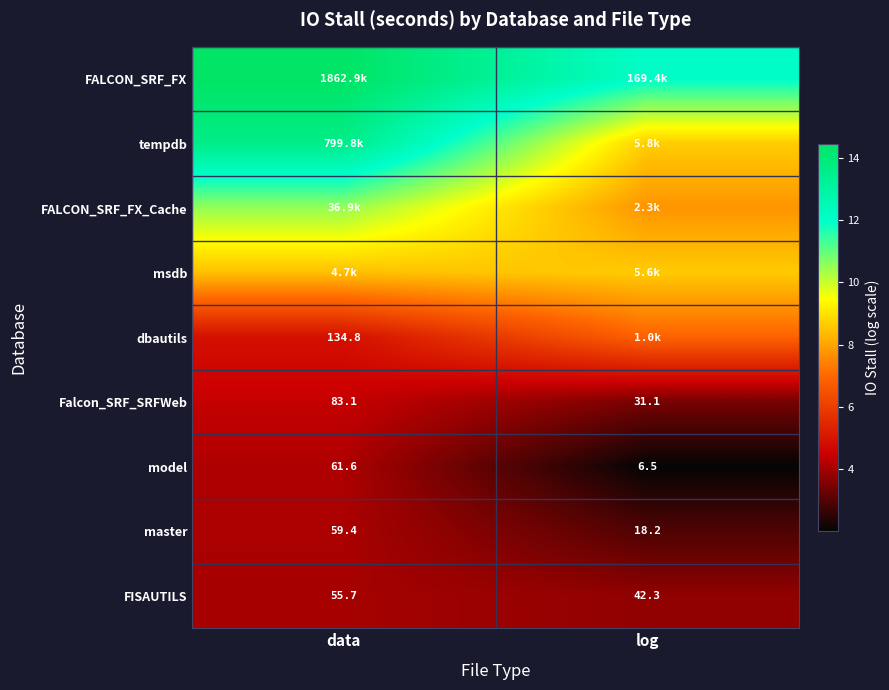

Where is Falcon_SRF_SRFWeb nearest to the value 57?

log